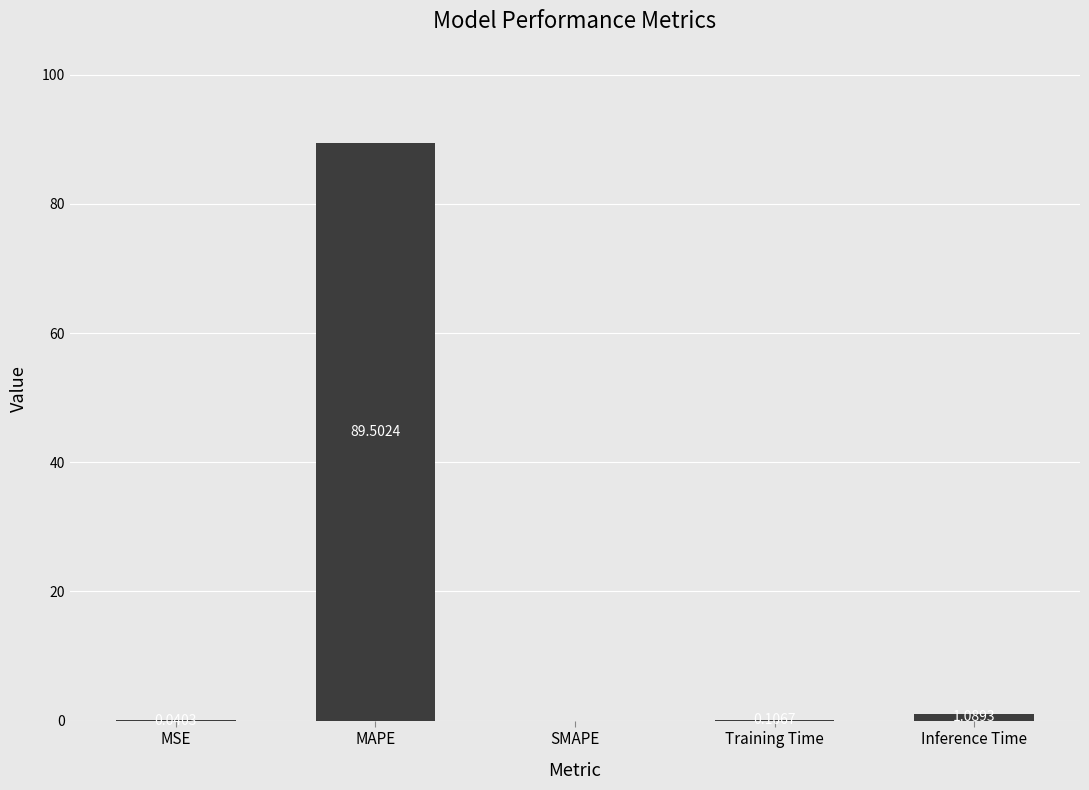

At which category does the chart reach its peak across all series?

MAPE